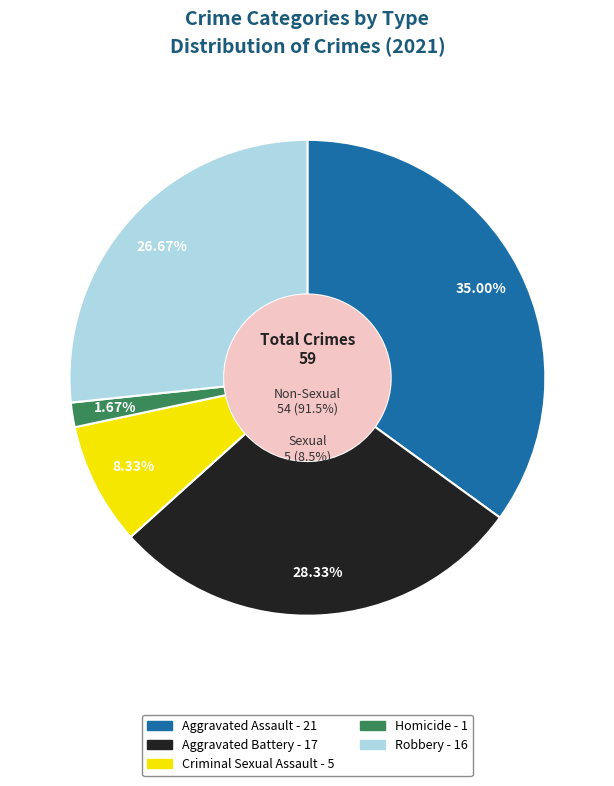

Do Homicide and Aggravated Assault together represent more than half of the pie?

No